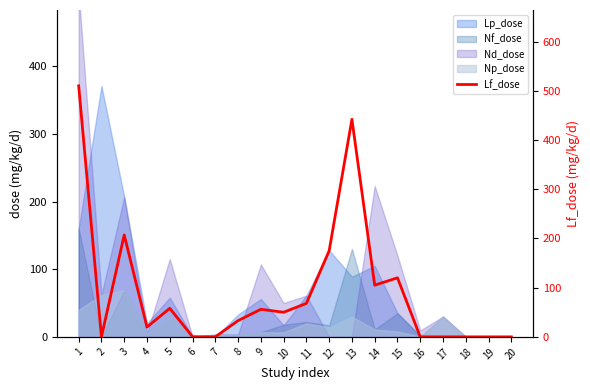

What value does the data have at 10?

50.0